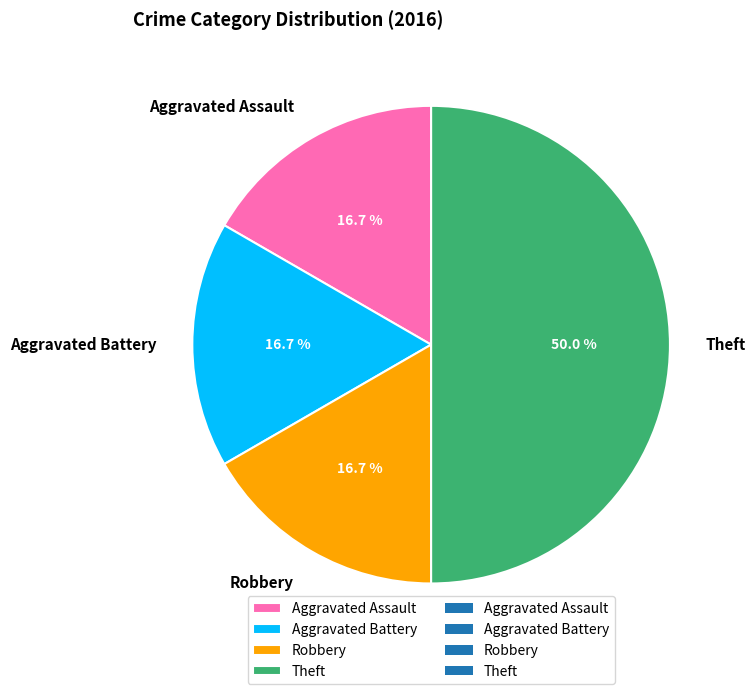

To the nearest percent, what is the difference between the Theft and Robbery slice percentages?

33%